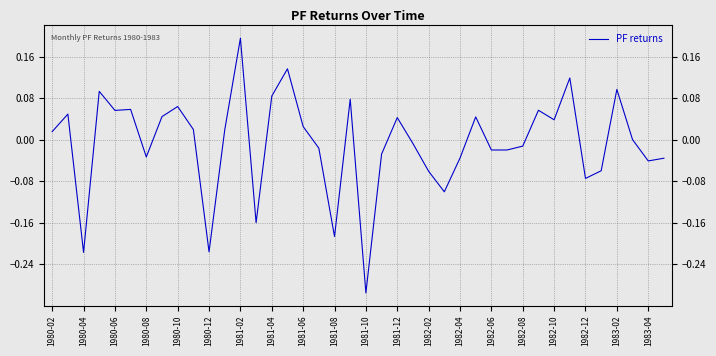

How many interior local peaks (higher than both neighbors) does the data have?

12